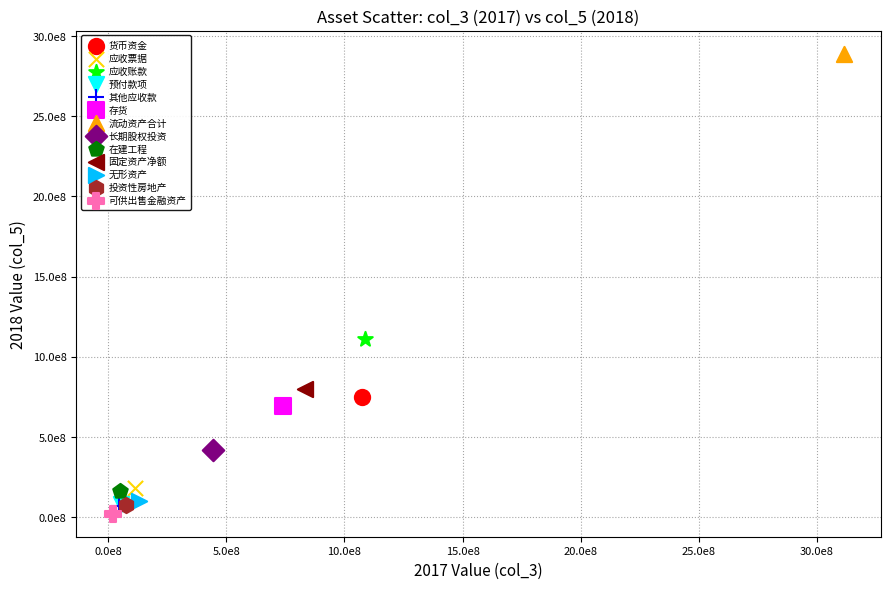

What are all the series names shown in the legend?

货币资金, 应收票据, 应收账款, 预付款项, 其他应收款, 存货, 流动资产合计, 长期股权投资, 在建工程, 固定资产净额, 无形资产, 投资性房地产, 可供出售金融资产